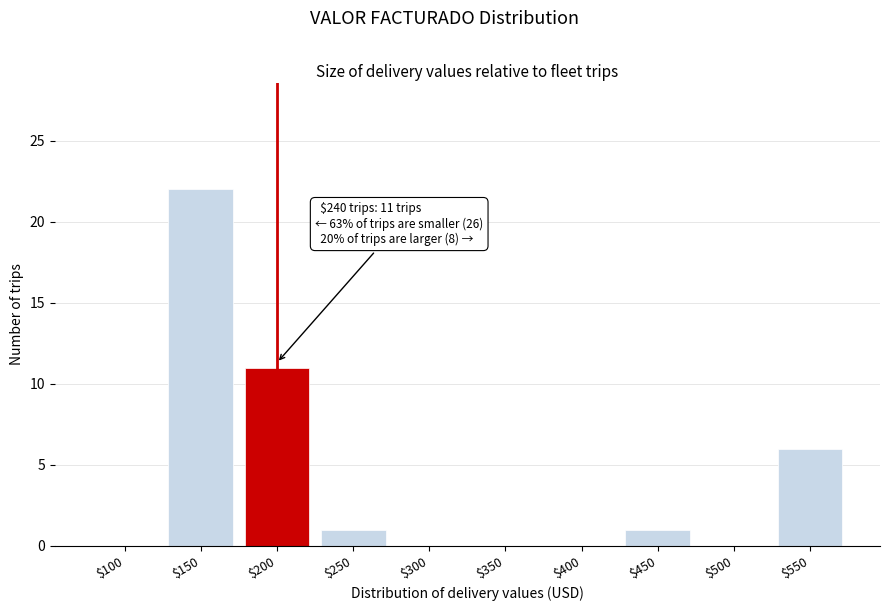

What is the sum of all values?

41